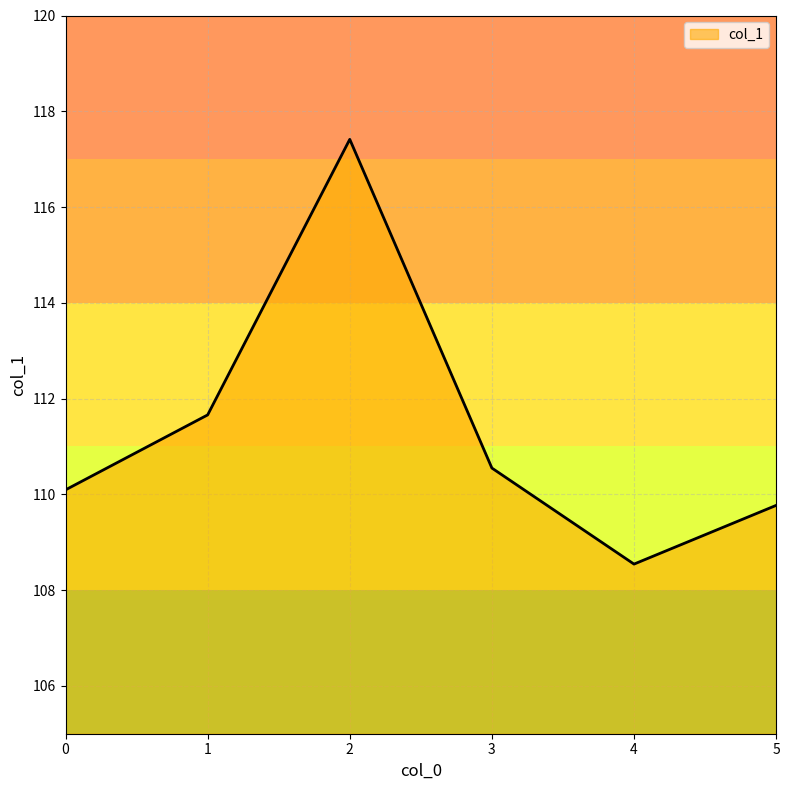

What is the change in value from 0 to 2?

+7.3